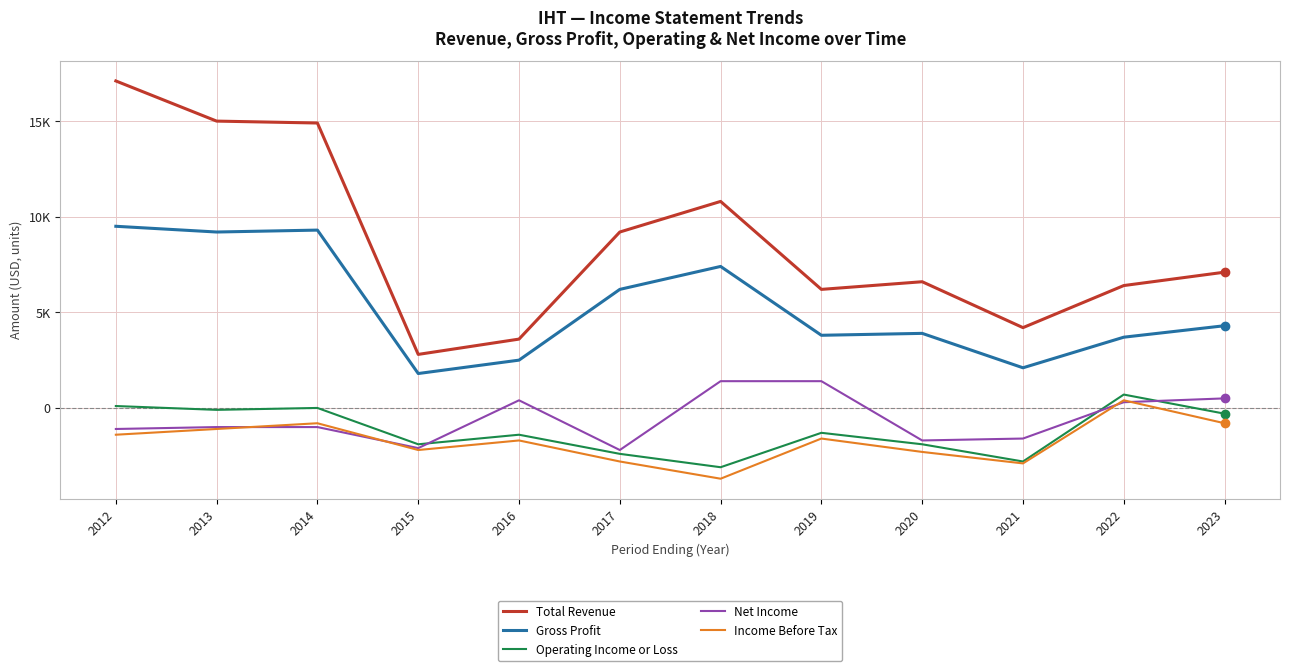

Between 2021 and 2023, which series saw the biggest shift?

Total Revenue